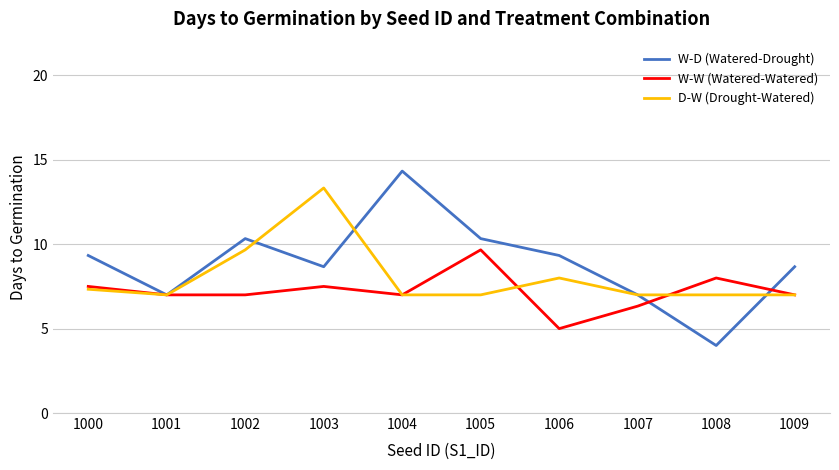

Reading right to left, list all the values displayed in this chart.

W-D (Watered-Drought): 8.7	4.0	7.0	9.3	10.3	14.3	8.7	10.3	7.0	9.3
W-W (Watered-Watered): 7.0	8.0	6.3	5.0	9.7	7.0	7.5	7.0	7.0	7.5
D-W (Drought-Watered): 7.0	7.0	7.0	8.0	7.0	7.0	13.3	9.7	7.0	7.3